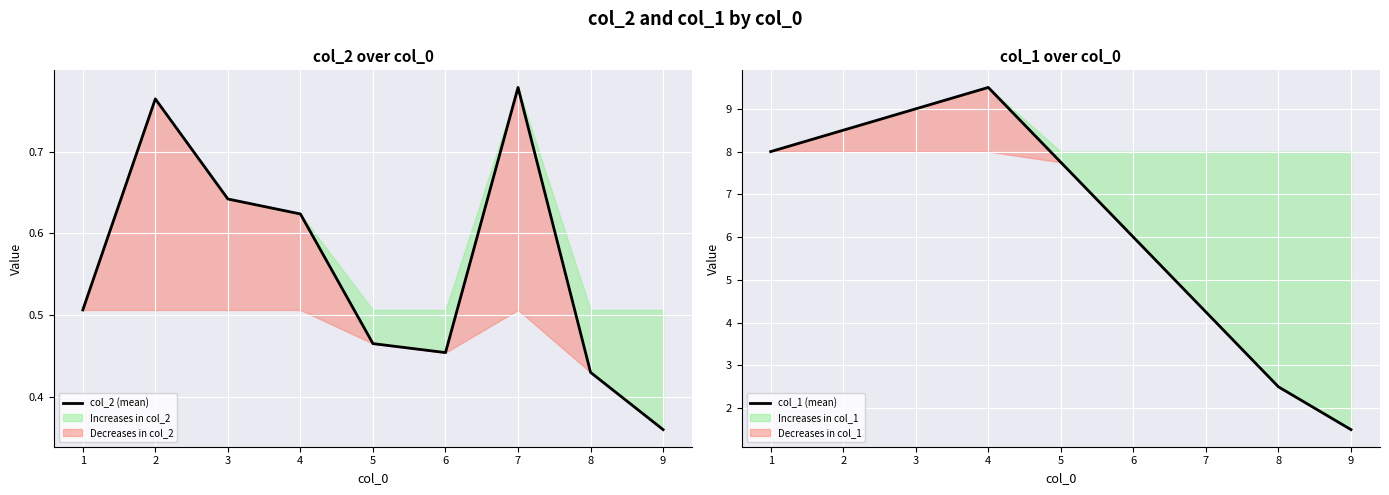

Which series has the largest total across all categories?

col_1 (mean)